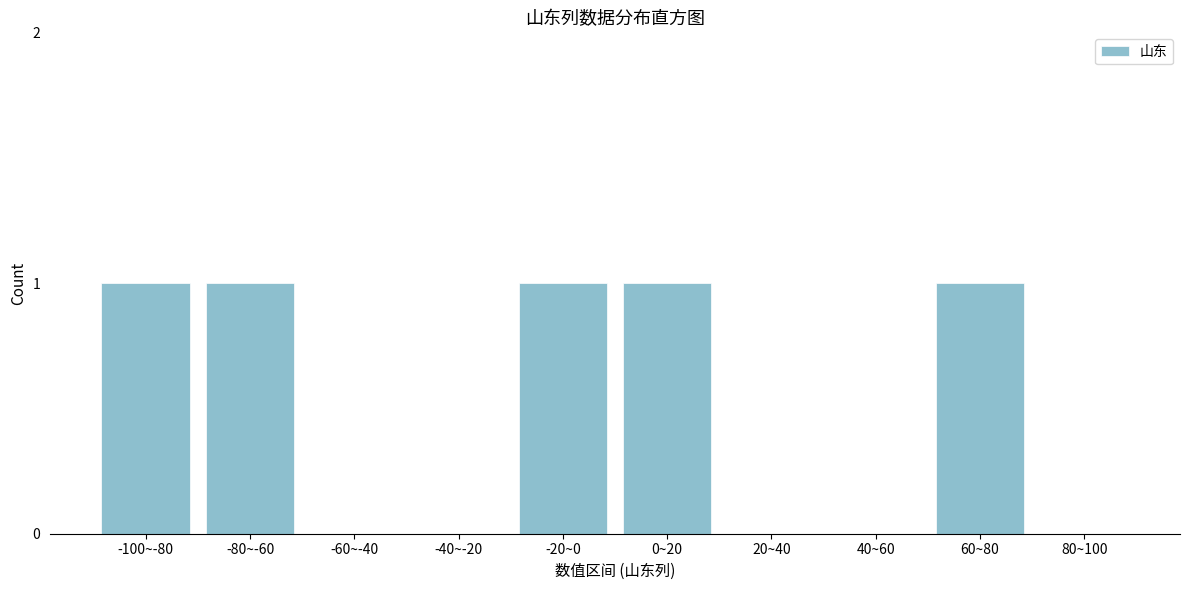

Reading right to left, what are all the values shown in this chart?

80~100=0	60~80=1	40~60=0	20~40=0	0~20=1	-20~0=1	-40~-20=0	-60~-40=0	-80~-60=1	-100~-80=1